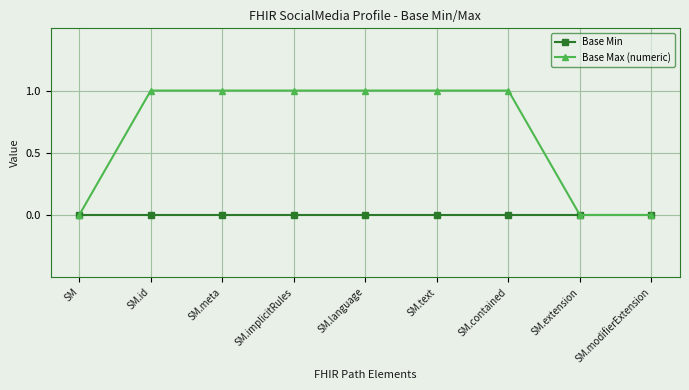

Which series changed the most between SM.text and SM.extension?

Base Max (numeric)